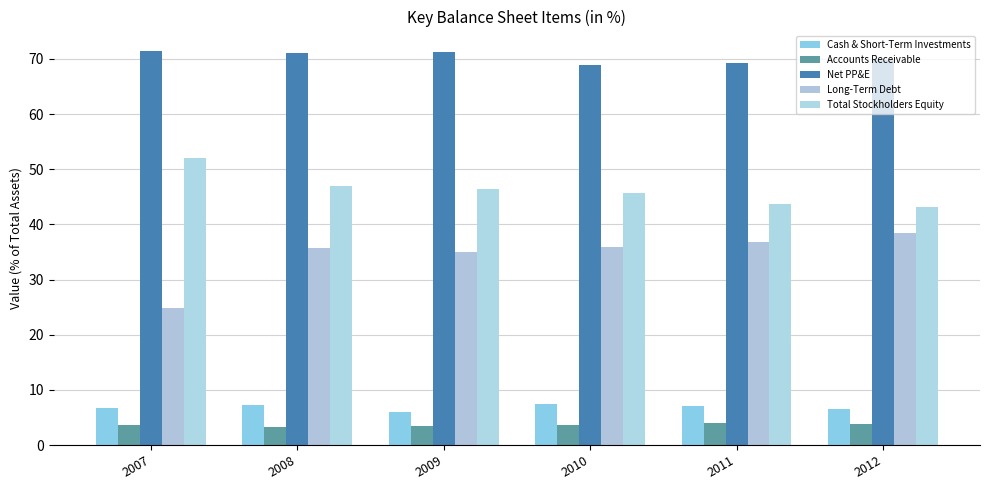

Is the value of Accounts Receivable at 2007 greater than the value of Total Stockholders Equity at 2012?

No